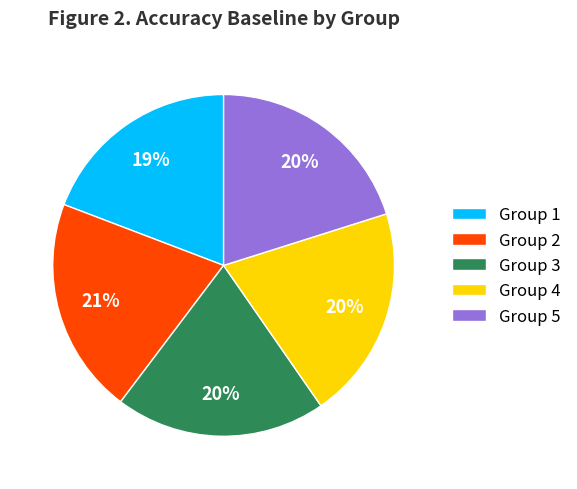

Does any single category account for the majority?

No